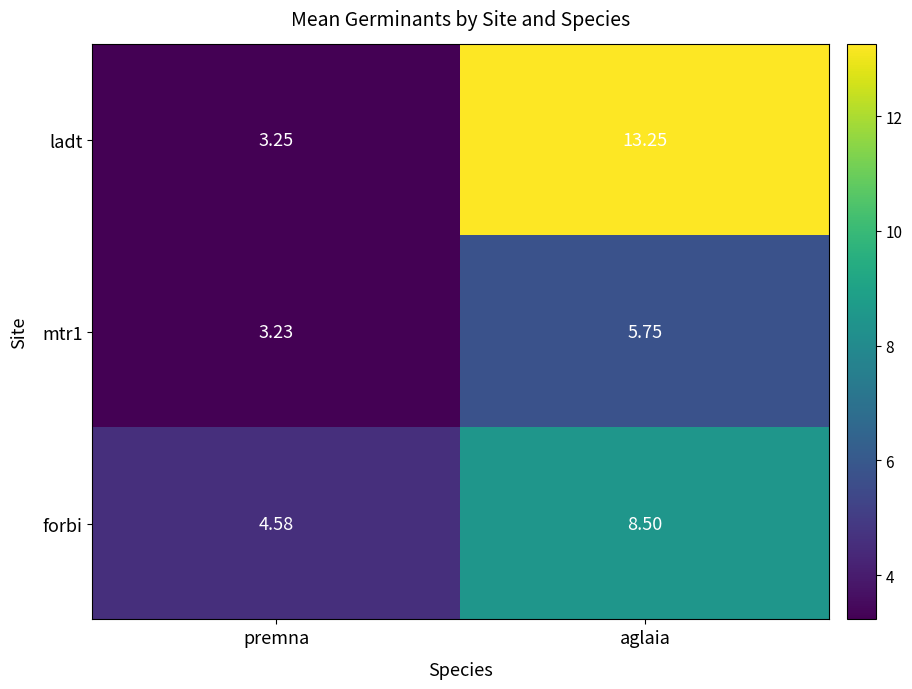

At which category is the sum across all series the highest?

aglaia